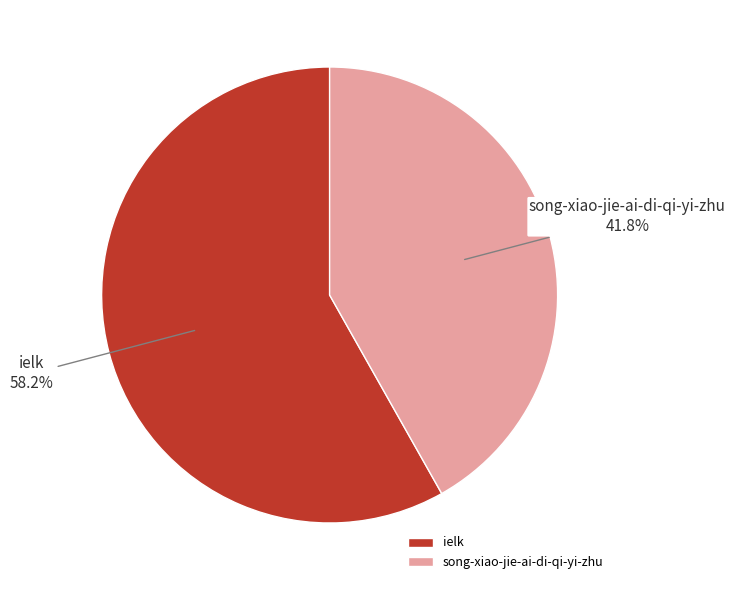

To the nearest percent, what percentage of the pie is ielk?

58%